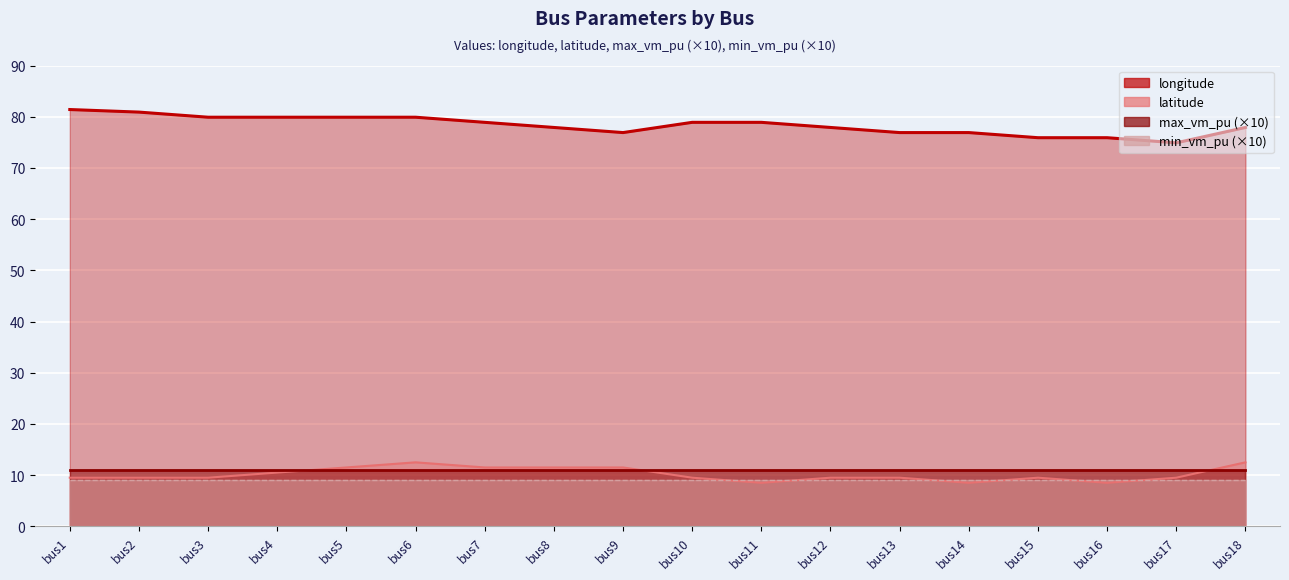

True or false: longitude has more than 2 points higher than both neighbors.

False